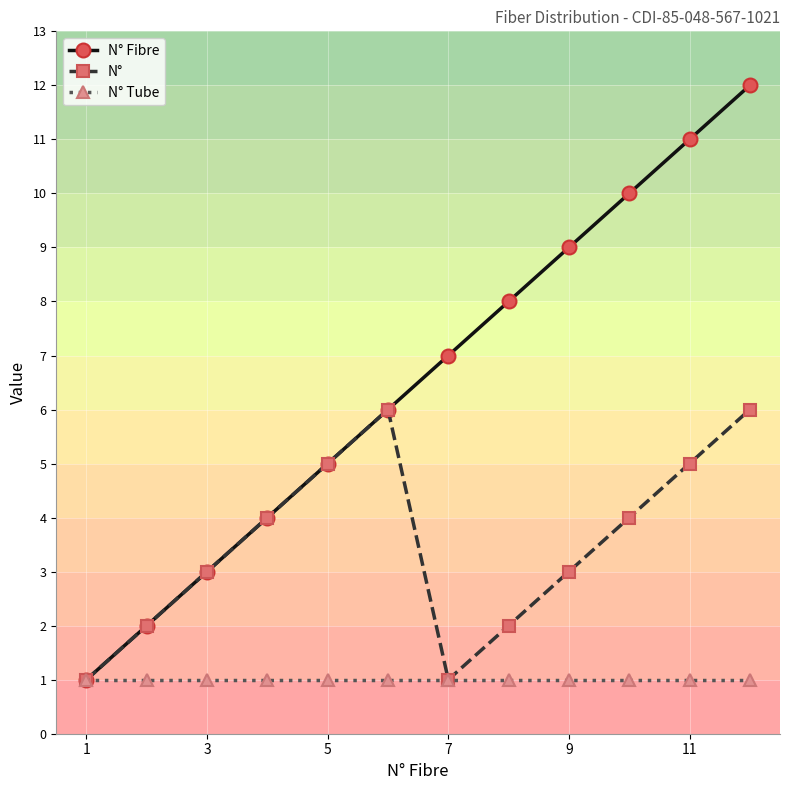

Which series has the largest total across all categories?

N° Fibre